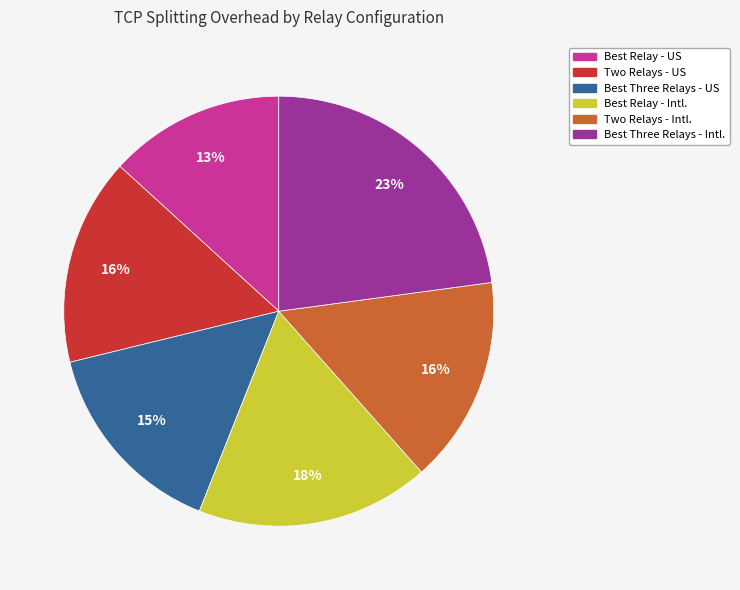

Is Best Relay - US the majority of the pie?

No